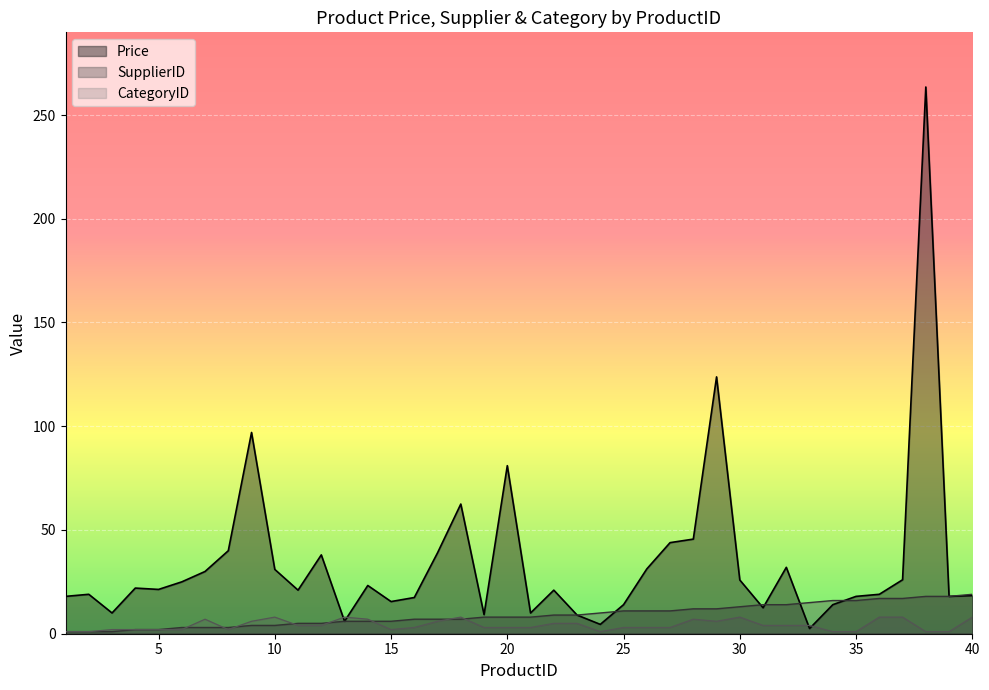

Is the value of CategoryID at 10 greater than the value of Price at 19?

No